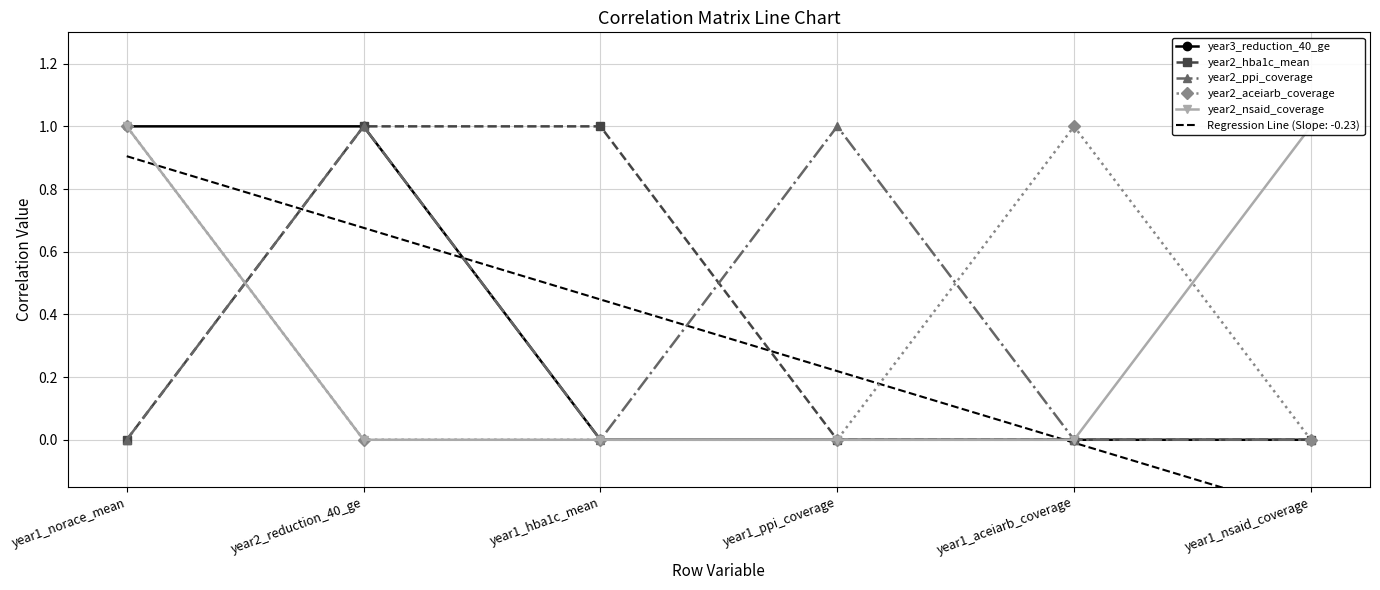

Where do year2_ppi_coverage and year2_hba1c_mean first cross each other?

year1_hba1c_mean and year1_ppi_coverage